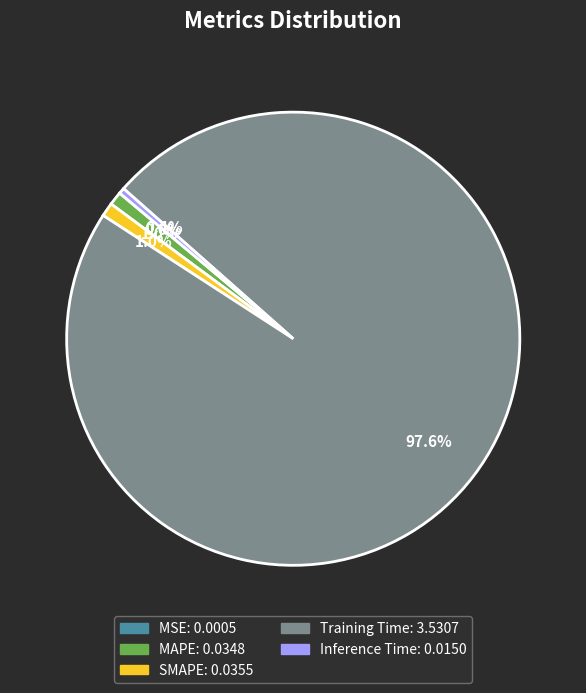

Combined, do SMAPE and Inference Time account for over 50%?

No